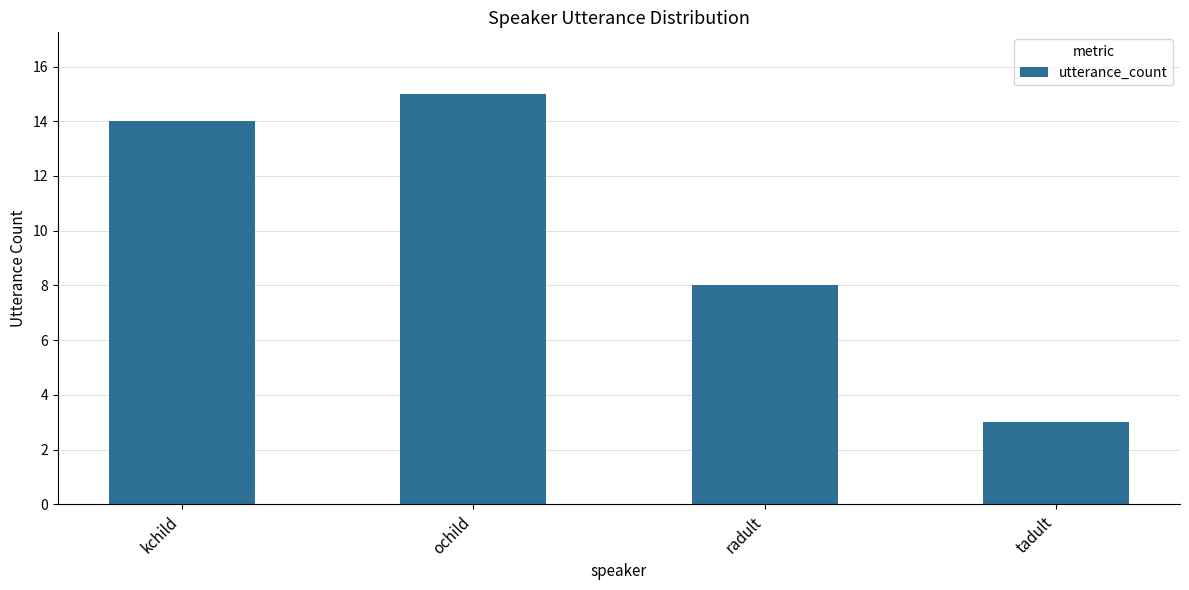

How many distinct data groups are displayed?

1